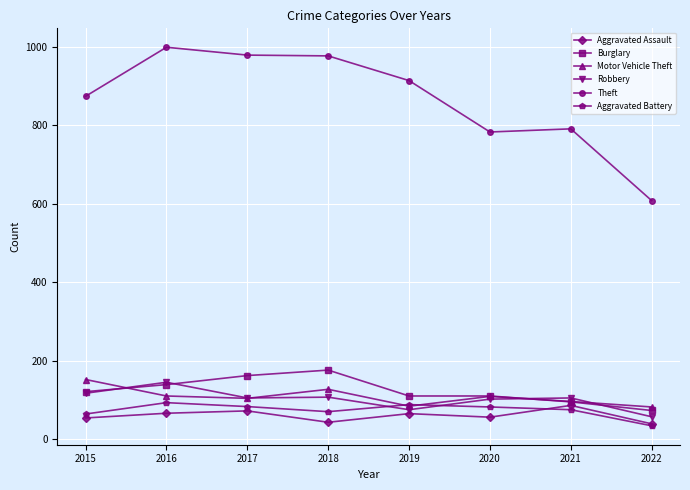

Which series has the widest spread of values?

Theft